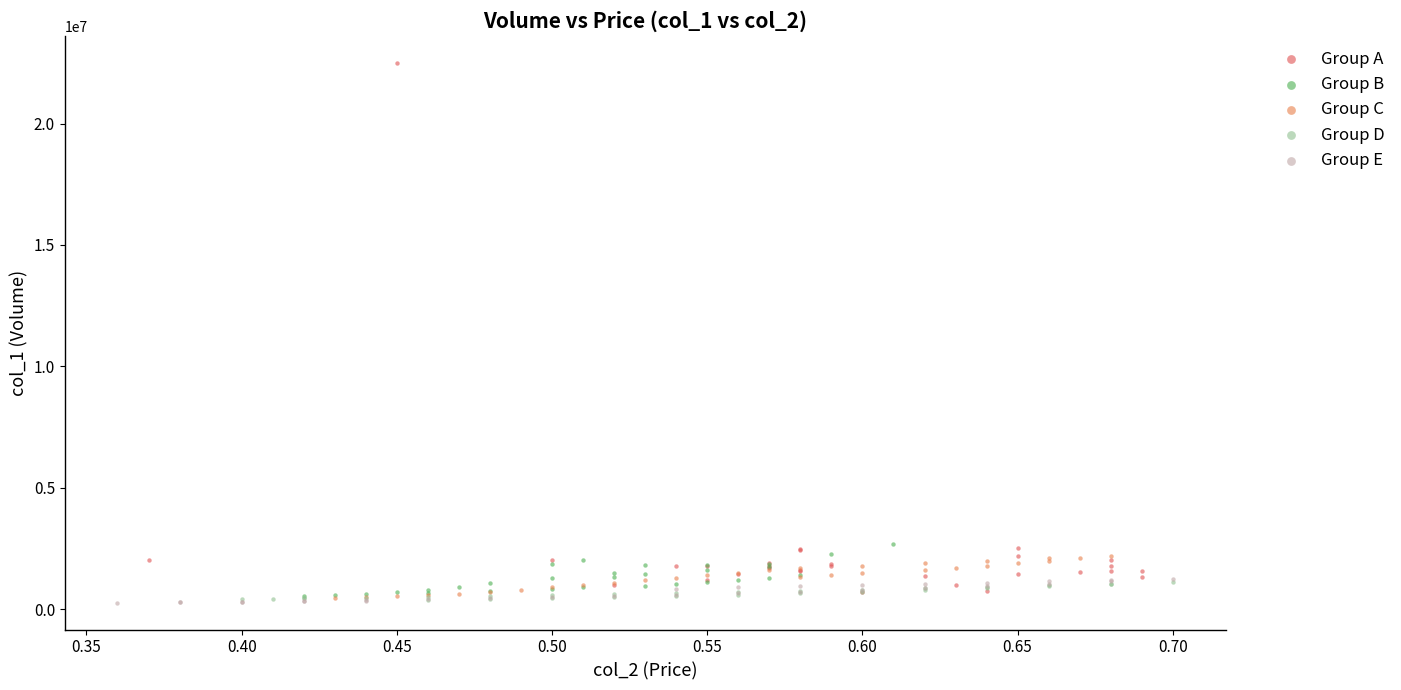

What are all the series names shown in the legend?

Group A, Group B, Group C, Group D, Group E